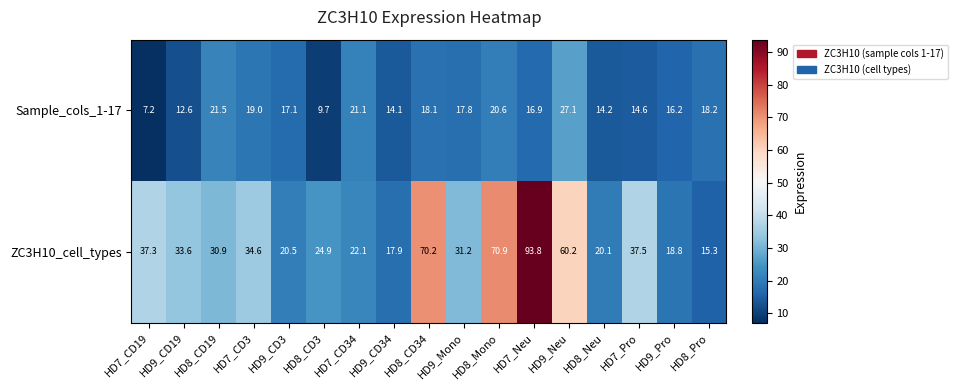

Count the number of data series in this chart.

2